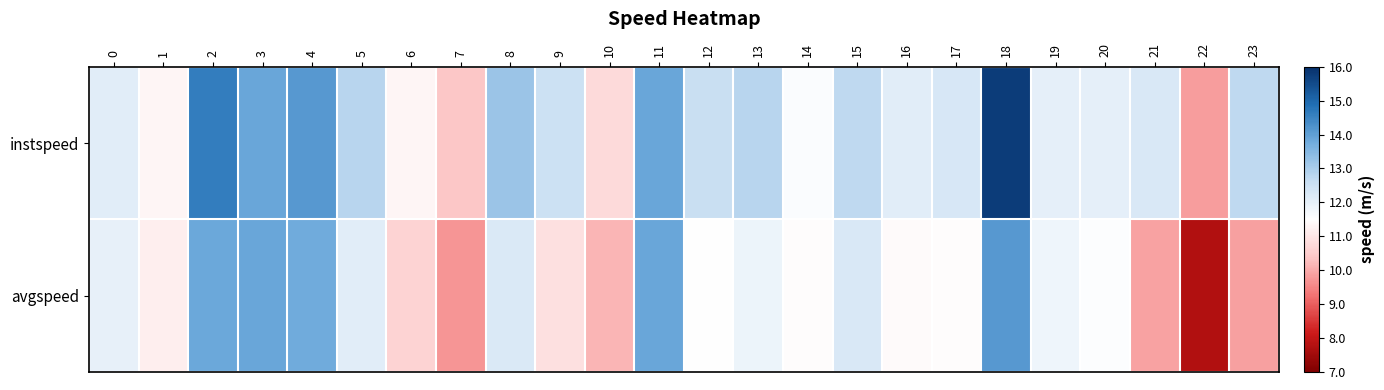

Reading left to right, list all the values displayed in this chart.

instspeed: 0=12.1	1=11.3	2=14.6	3=13.9	4=14.1	5=12.8	6=11.3	7=10.4	8=13.2	9=12.5	10=10.8	11=13.9	12=12.6	13=12.8	14=11.6	15=12.7	16=12.1	17=12.3	18=15.8	19=12.0	20=12.0	21=12.3	22=9.8	23=12.7
avgspeed: 0=12.0	1=11.2	2=13.9	3=13.9	4=13.8	5=12.1	6=10.6	7=9.7	8=12.2	9=10.9	10=10.1	11=13.9	12=11.5	13=11.9	14=11.4	15=12.3	16=11.4	17=11.5	18=14.1	19=11.8	20=11.6	21=9.9	22=7.7	23=9.9